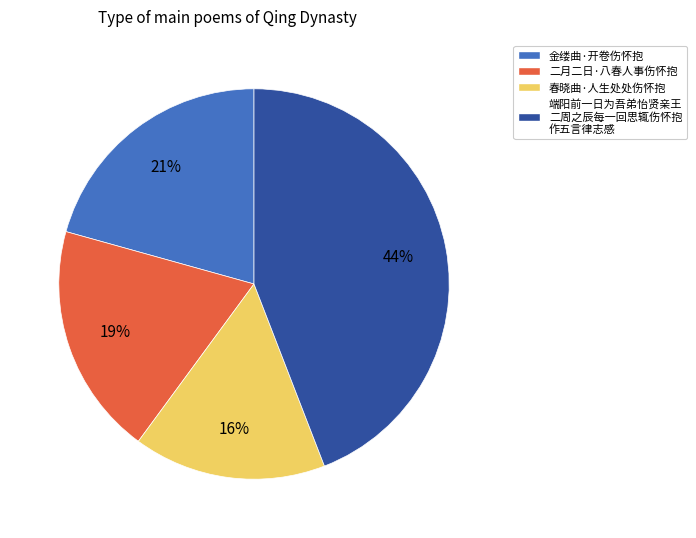

To the nearest percent, what is the average slice percentage?

25%